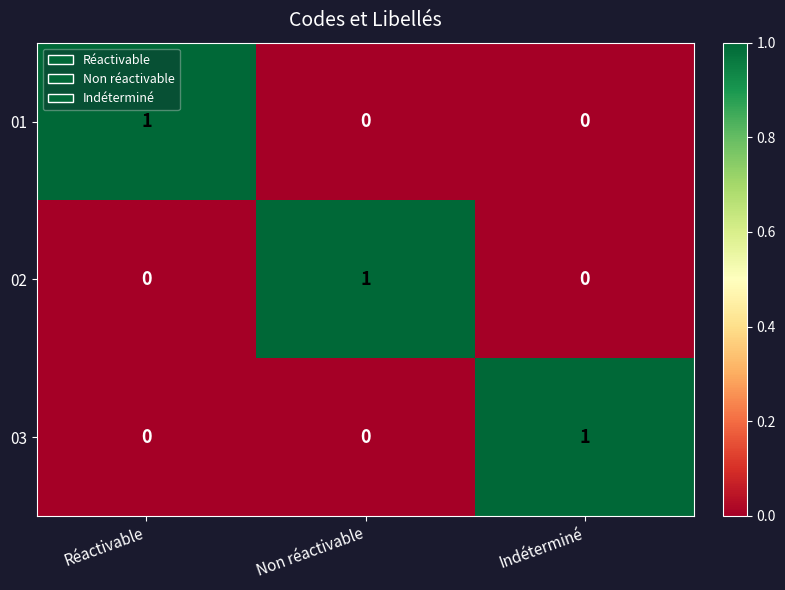

Count the 01 values in the range 0 to 1.

3